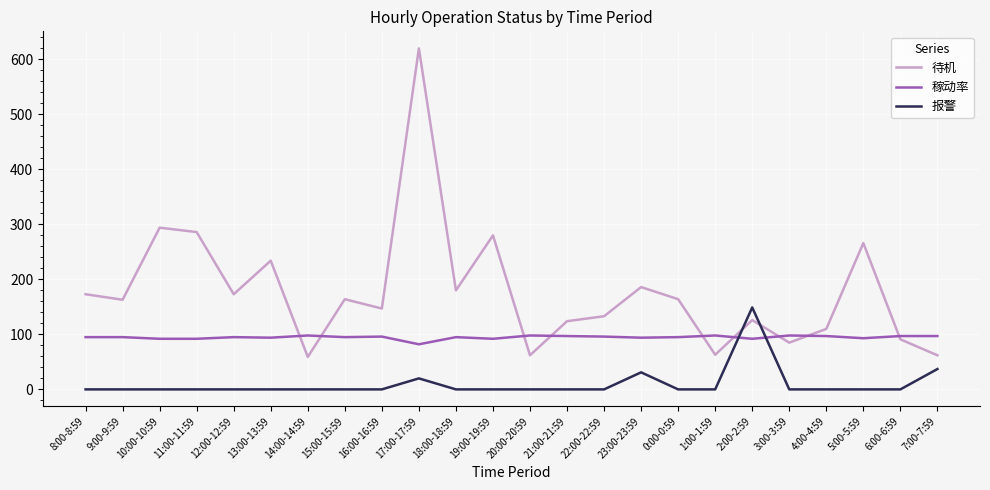

Which category has the lowest value in the 稼动率 series?

17:00-17:59